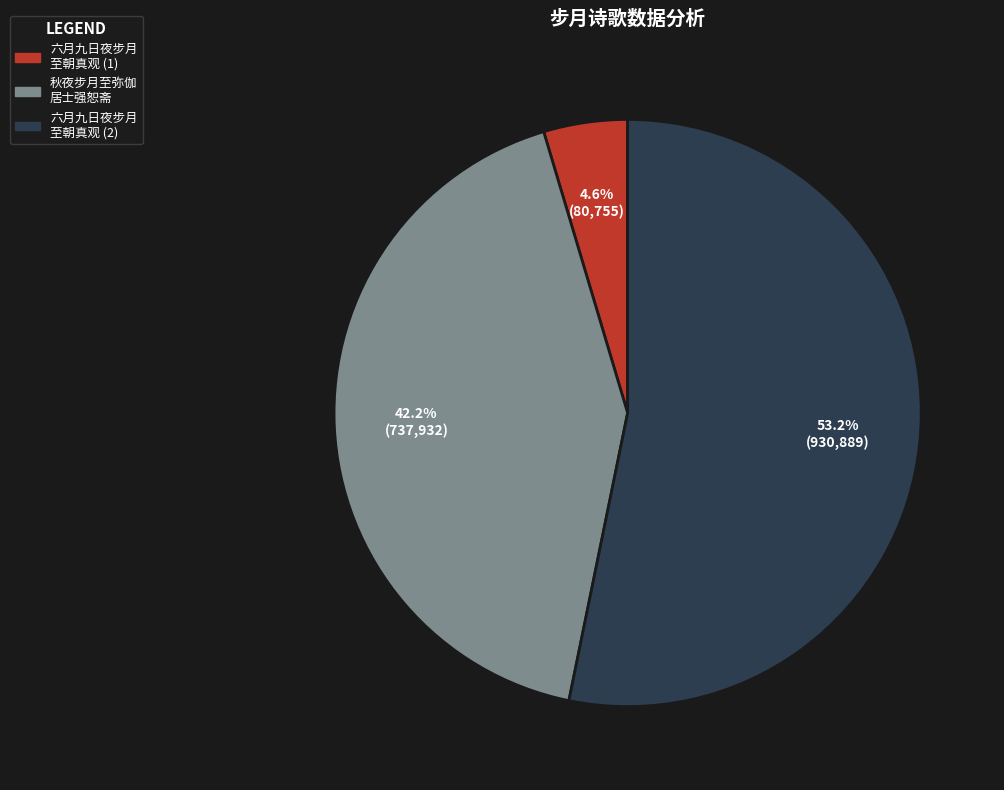

Rank the categories by value from lowest to highest.

六月九日夜步月 至朝真观 (1), 秋夜步月至弥伽 居士强恕斋, 六月九日夜步月 至朝真观 (2)